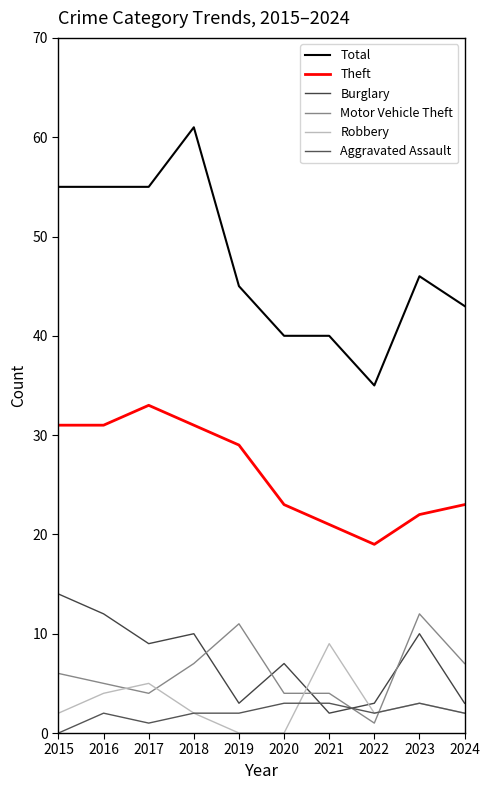

What is the sum of all Total values?

475